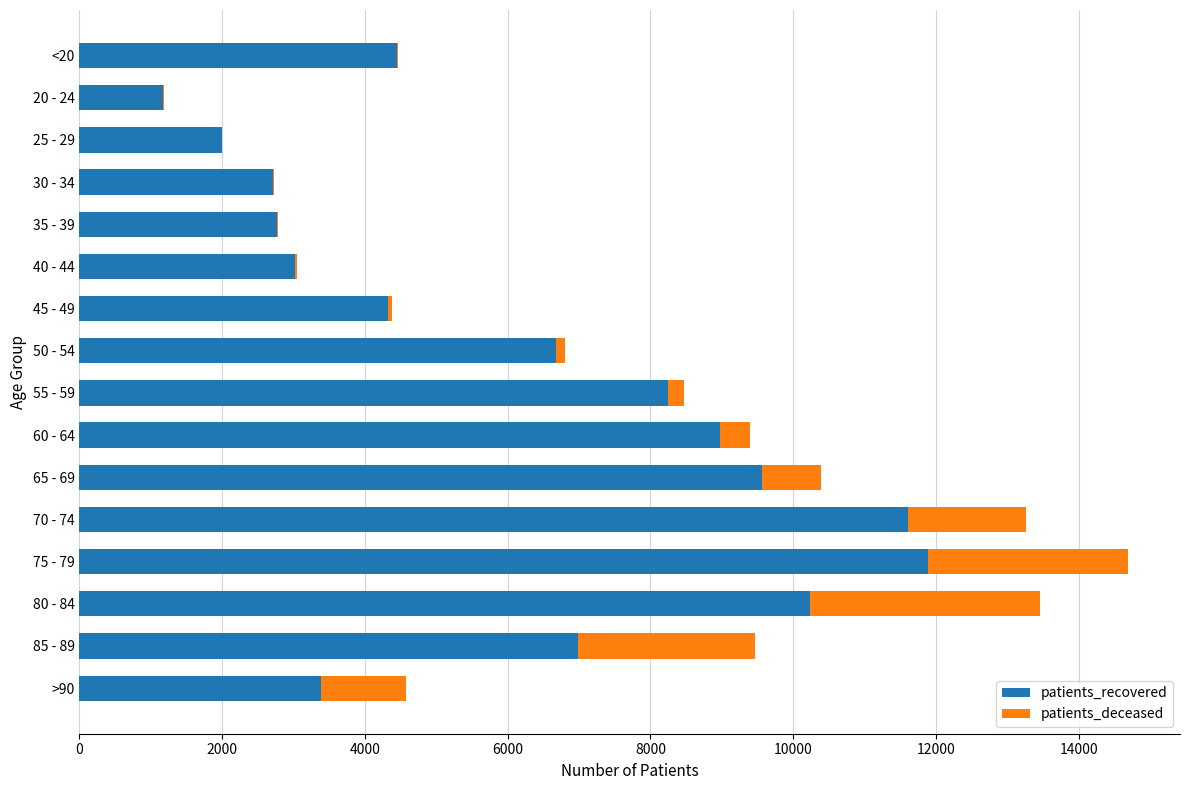

At which category is the sum across all series the highest?

75 - 79